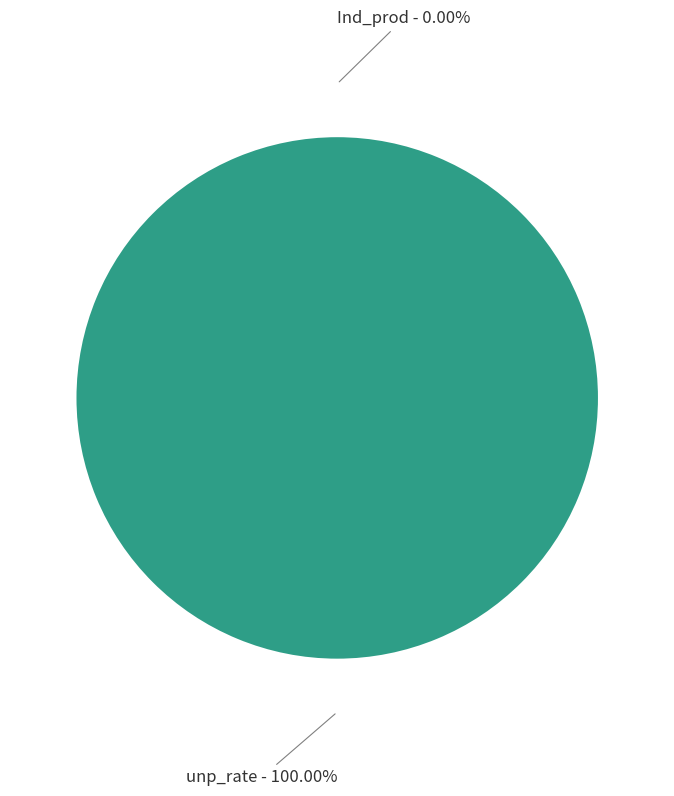

Which slice is the largest?

unp_rate